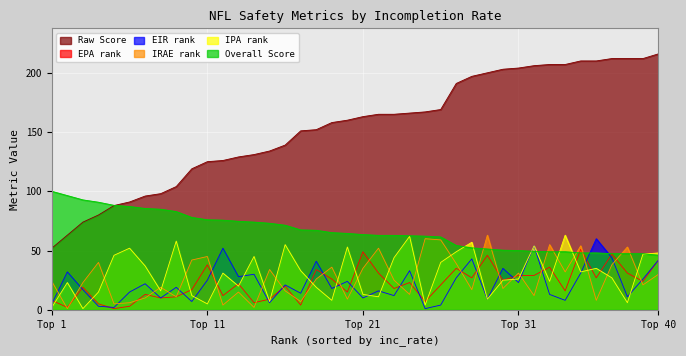

Which series has the largest range (max minus min)?

Raw Score